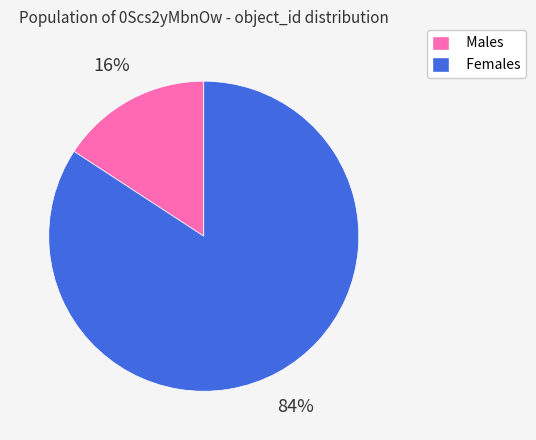

Which slice is the smallest?

Males